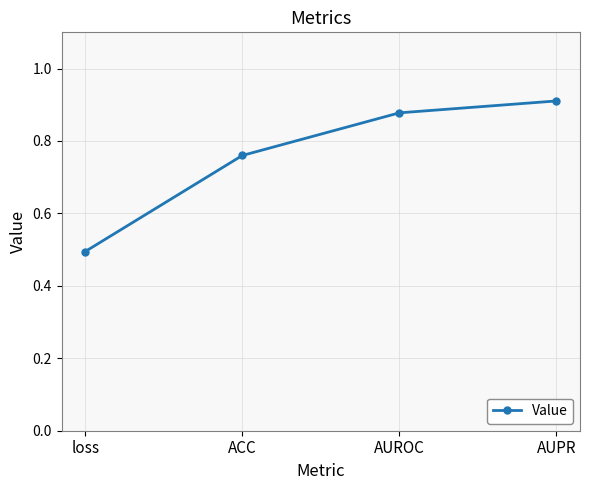

Rank the categories by value from highest to lowest.

AUPR, AUROC, ACC, loss